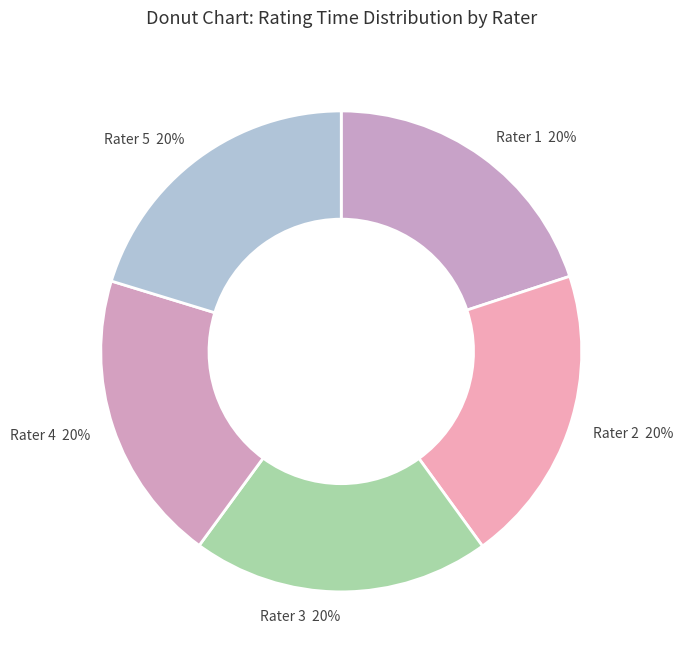

Does Rater 4 represent more than half of the total?

No